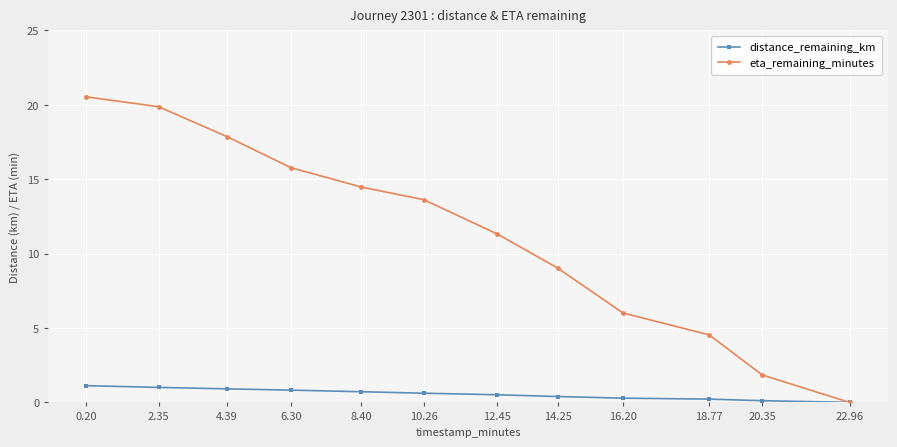

Where does the eta_remaining_minutes series first go above 13?

0.20